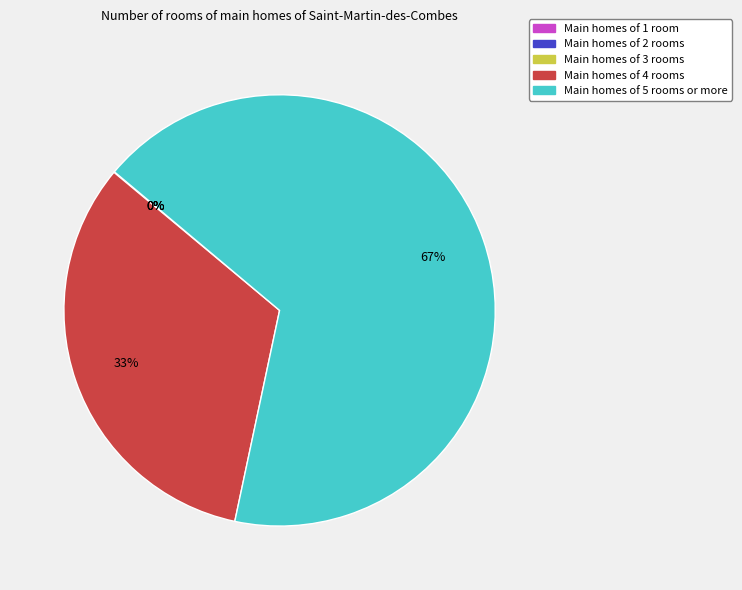

Is there any slice that represents more than half of the pie?

Yes